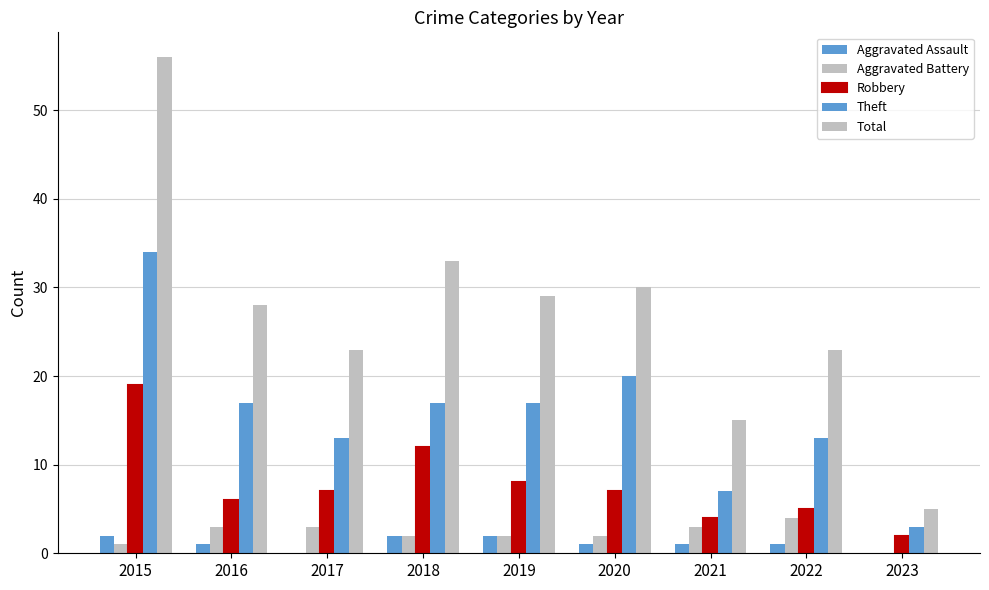

At how many categories does at least one series exceed 9?

8